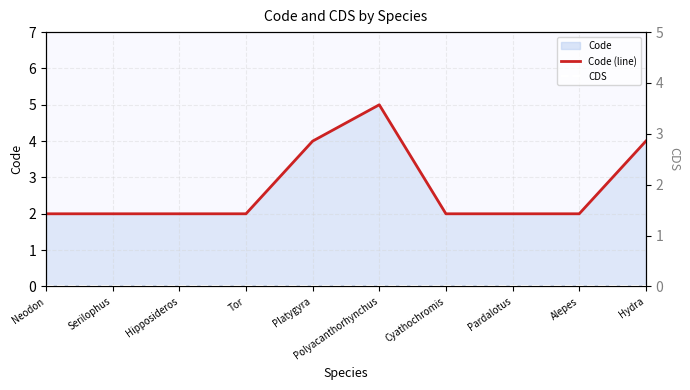

Where is Code (line) nearest to the value 3?

Neodon